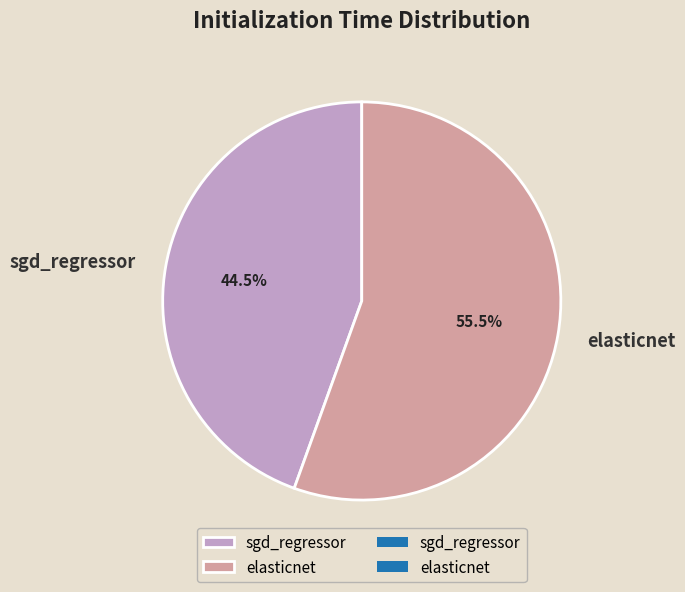

What is the largest slice in the pie chart?

elasticnet